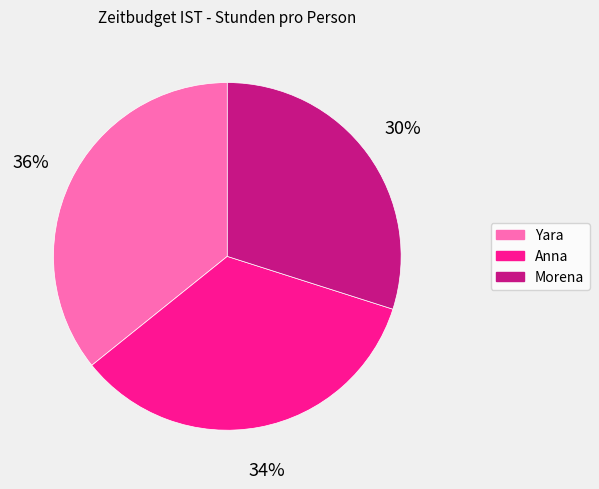

Does Yara account for over 50% of the chart?

No